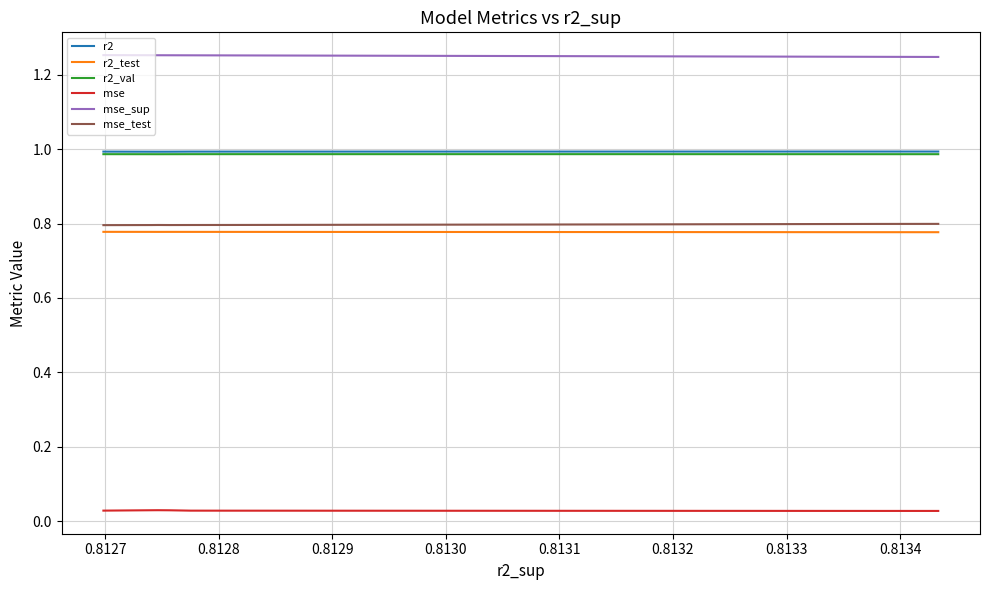

What are all the series names shown in the legend?

r2, r2_test, r2_val, mse, mse_sup, mse_test